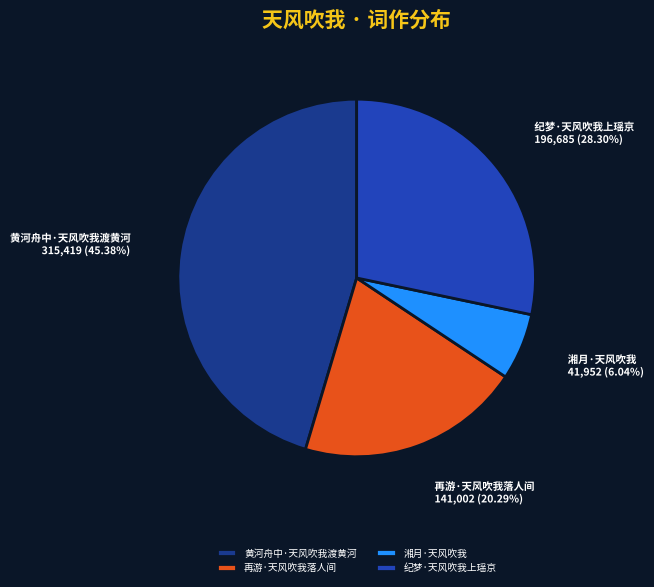

To the nearest percent, what portion does 再游·天风吹我落人间 represent?

20%